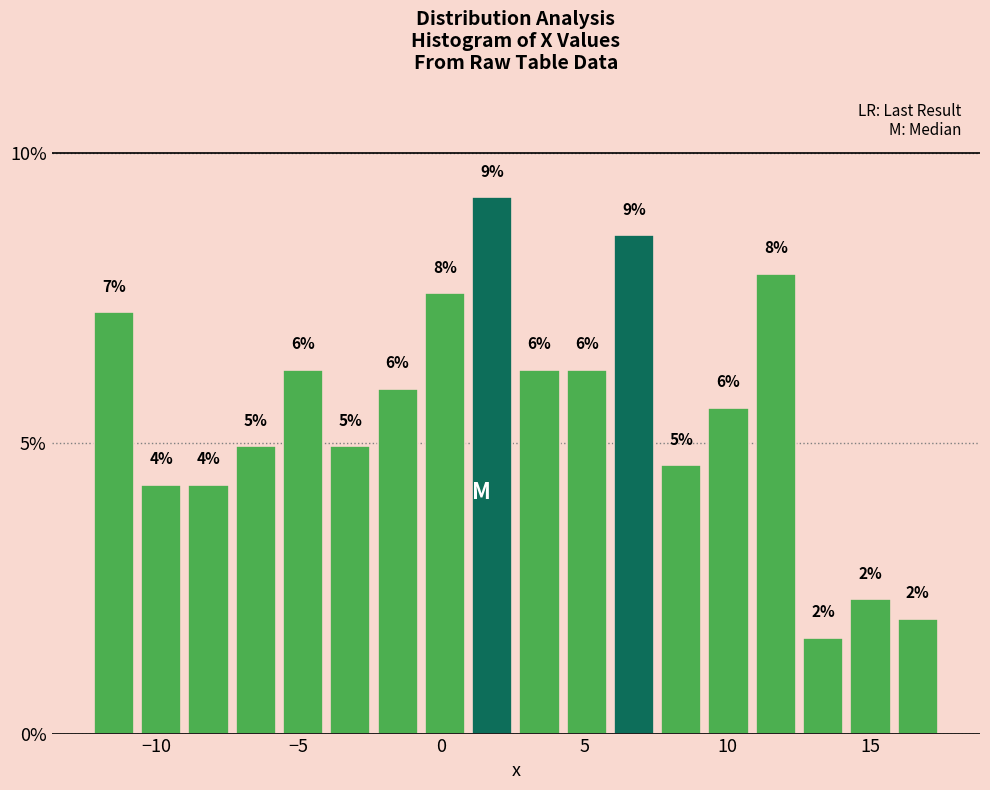

Around what value on the x-axis is the tallest bar? Give the approximate position of its centre, as read against the axis.

2.0